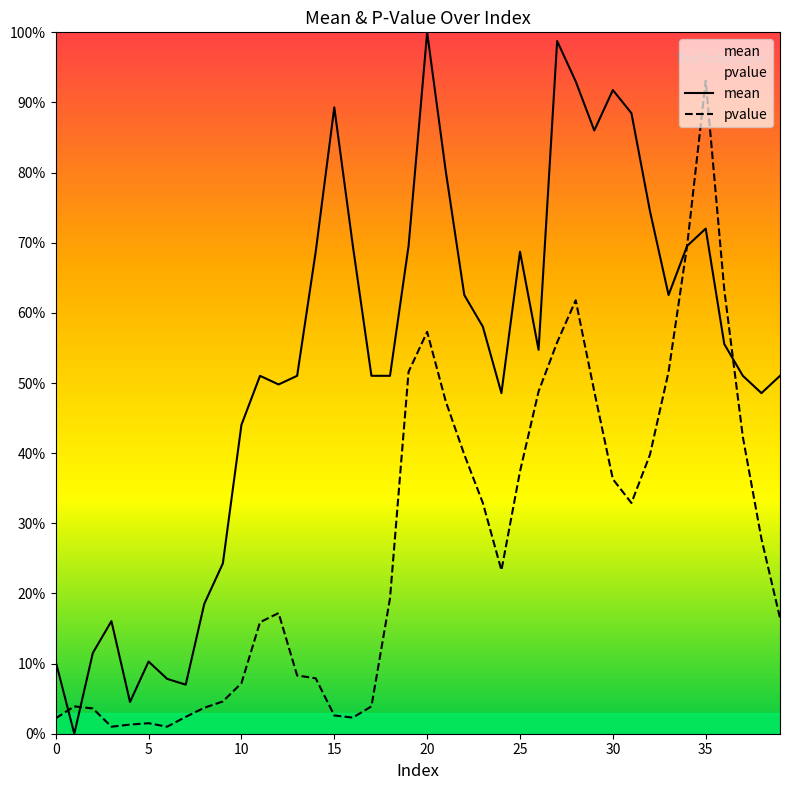

What is the total value across all series at 37?

0.9